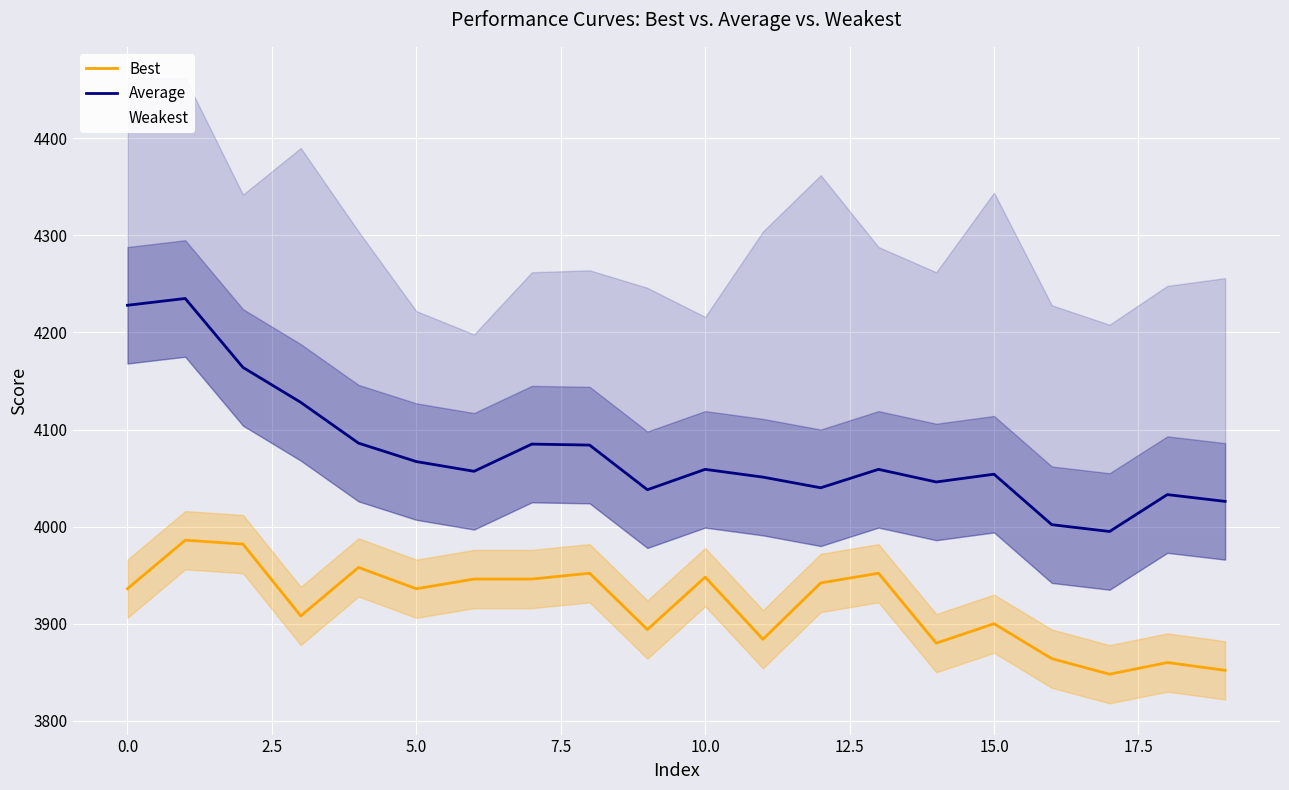

What position from the right is 2.5?

18